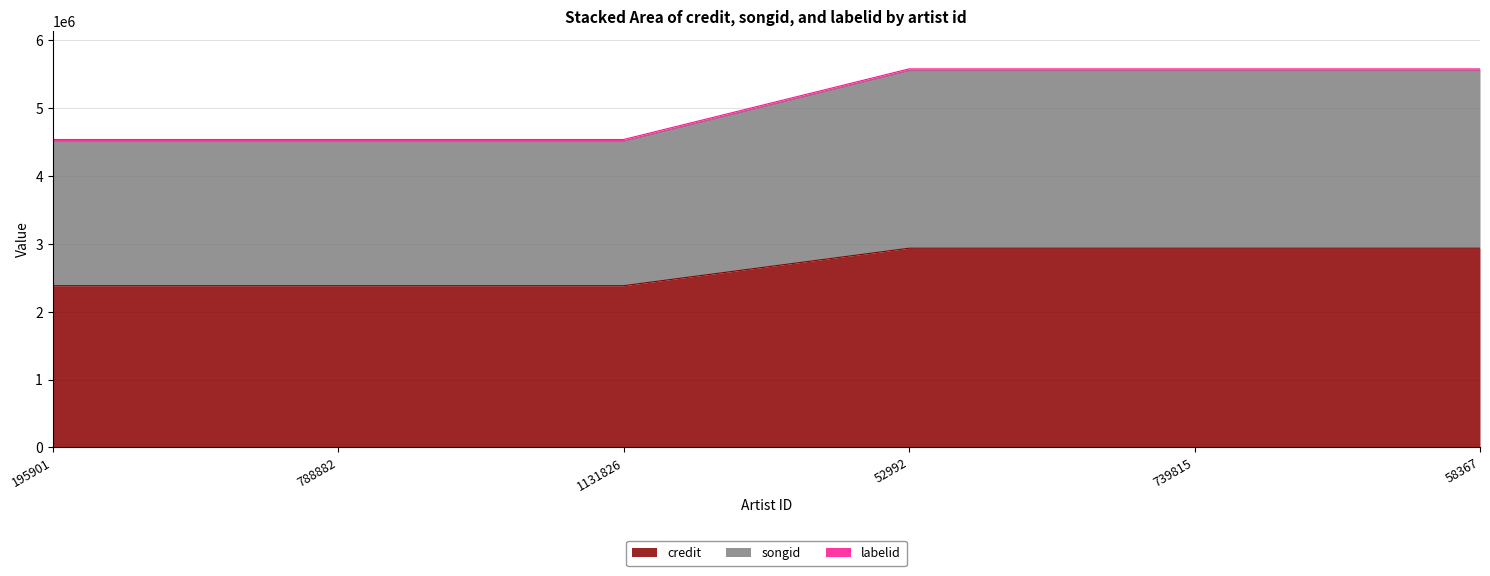

True or false: credit has a value of 4333827 at 739815.

False